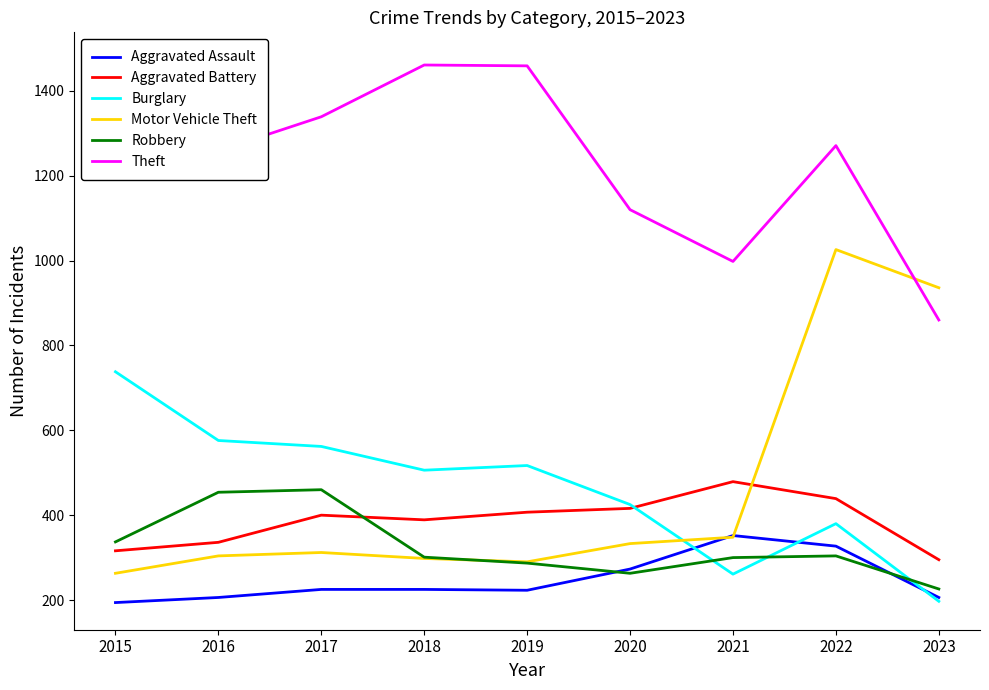

Where is Motor Vehicle Theft nearest to the value 644?

2023